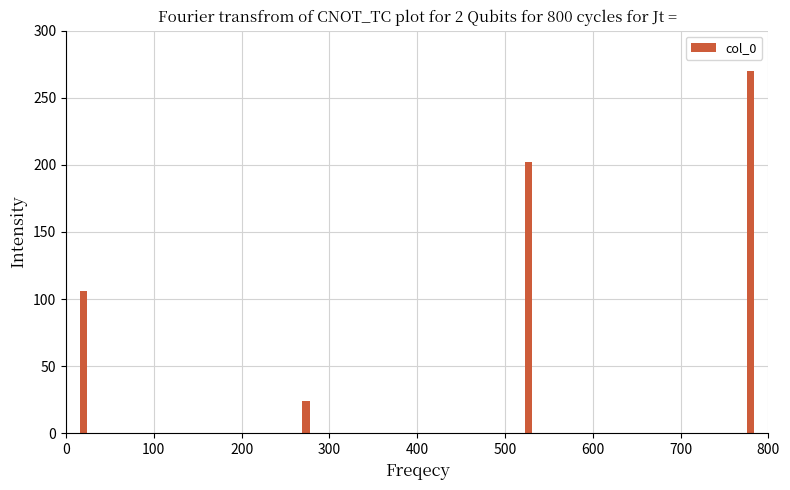

What is the difference between the values at 300 and 0?

81.9